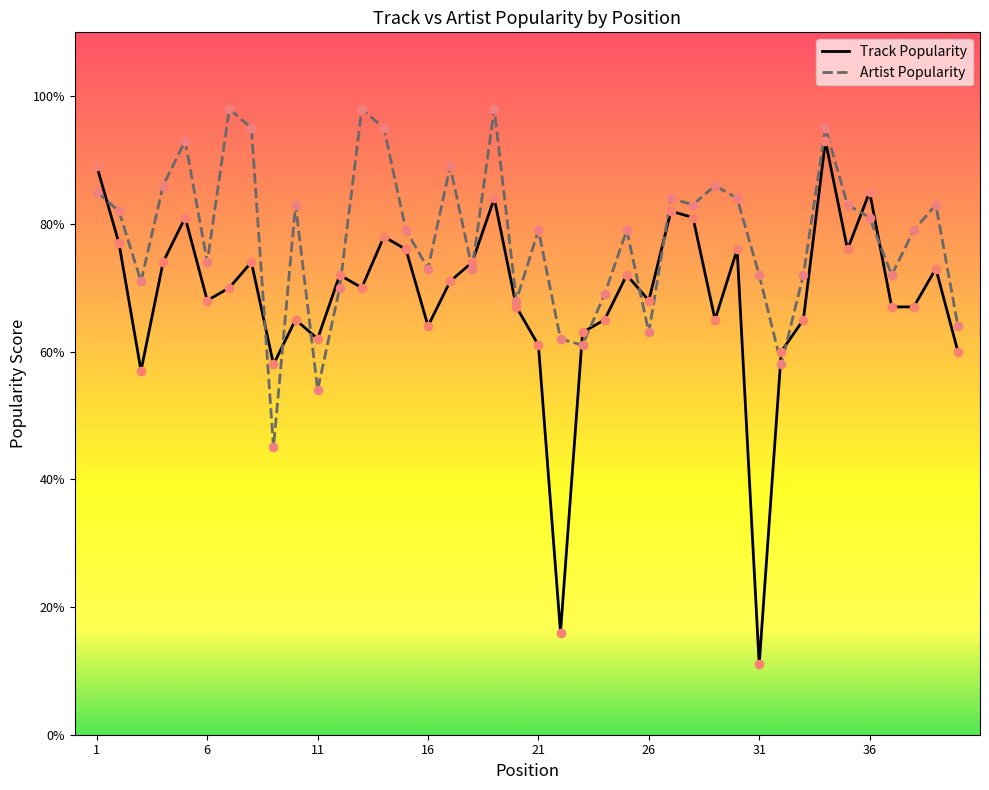

At which category is the sum across all series the highest?

34